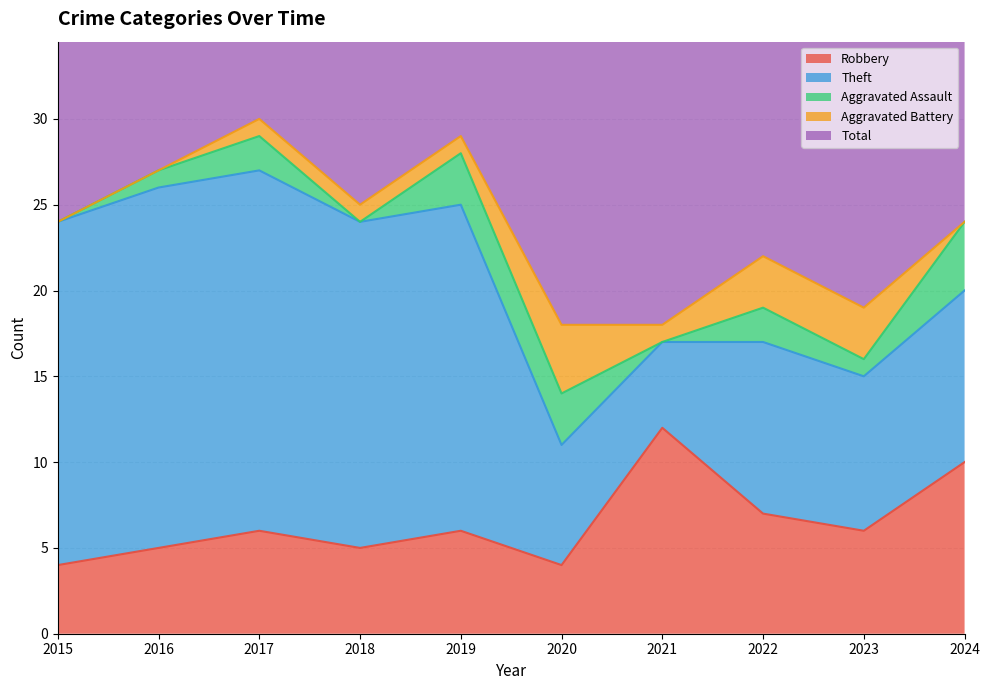

Is the value of Theft at 2015 greater than the value of Total at 2022?

No